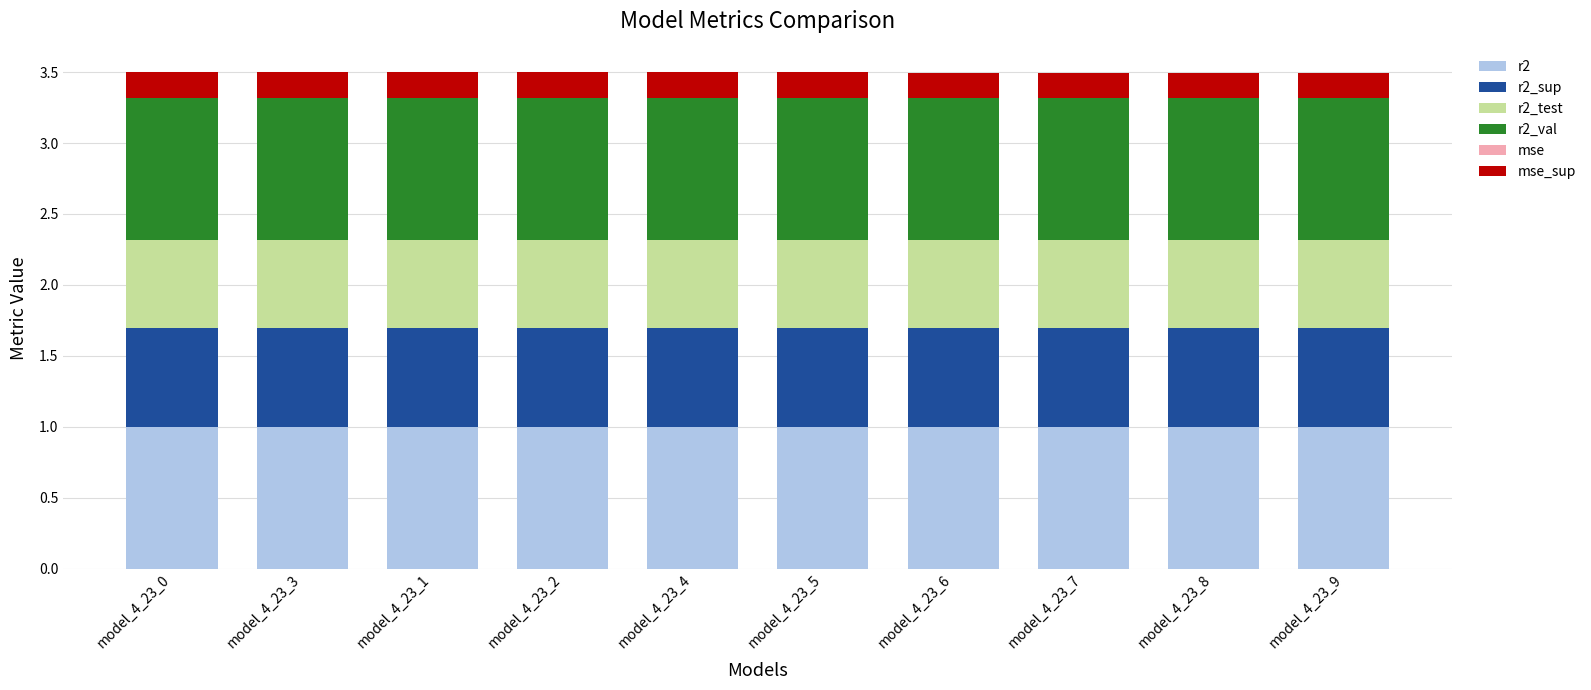

What is the highest value of the r2 series?

1.0